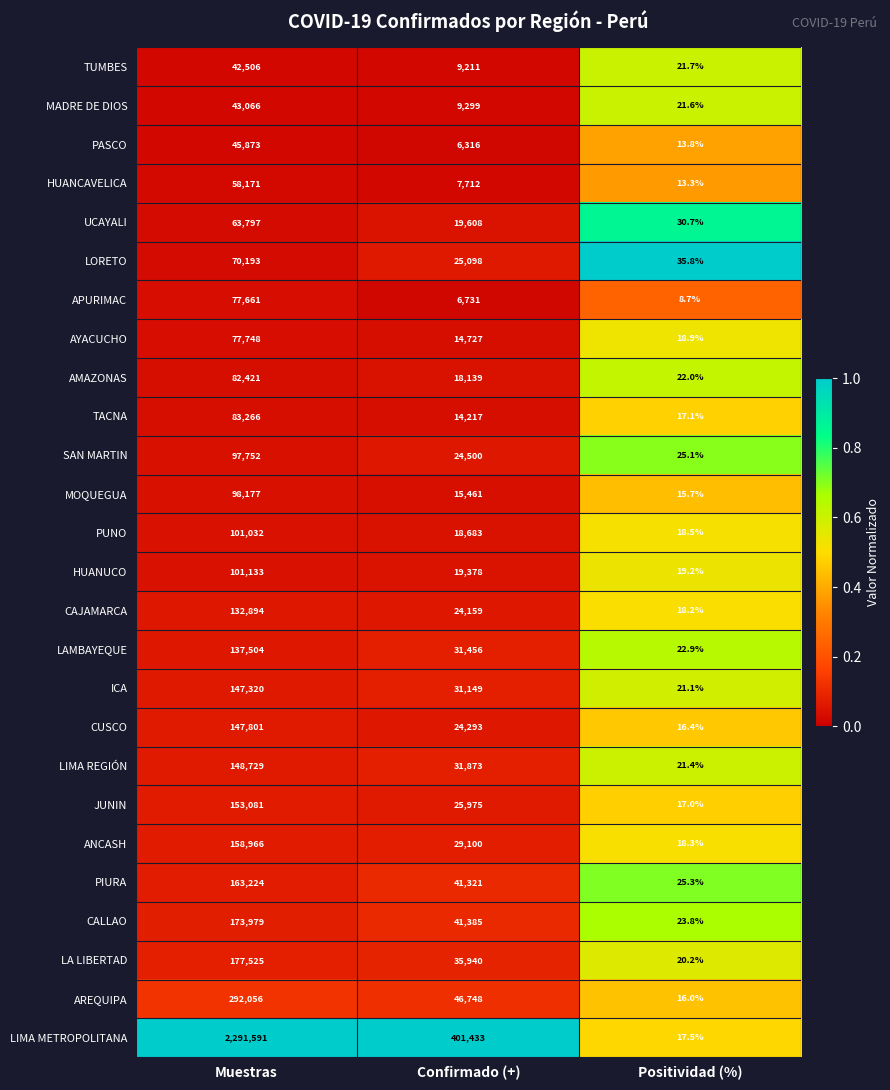

At Muestras, list the series in order from largest to smallest.

LIMA METROPOLITANA, AREQUIPA, LA LIBERTAD, CALLAO, PIURA, ANCASH, JUNIN, LIMA REGIÓN, CUSCO, ICA, LAMBAYEQUE, CAJAMARCA, HUANUCO, PUNO, MOQUEGUA, SAN MARTIN, TACNA, AMAZONAS, AYACUCHO, APURIMAC, LORETO, UCAYALI, HUANCAVELICA, PASCO, MADRE DE DIOS, TUMBES